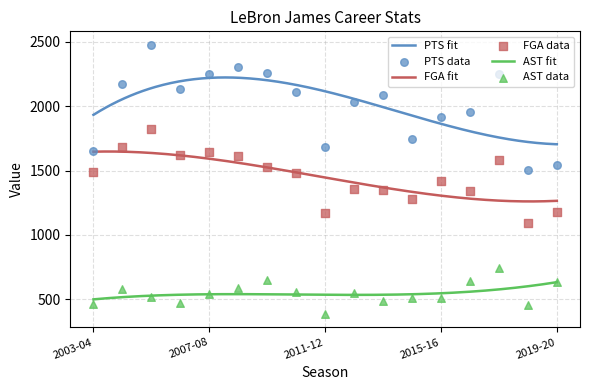

At which category is the sum across all series the highest?

2005-06